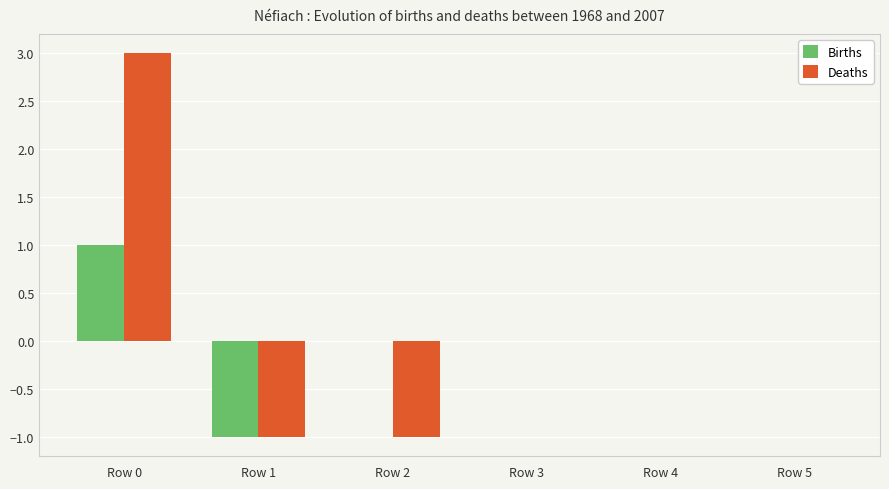

Reading left to right, extract all data points from this chart.

Births: 1	-1	0	0	0	0
Deaths: 3	-1	-1	0	0	0